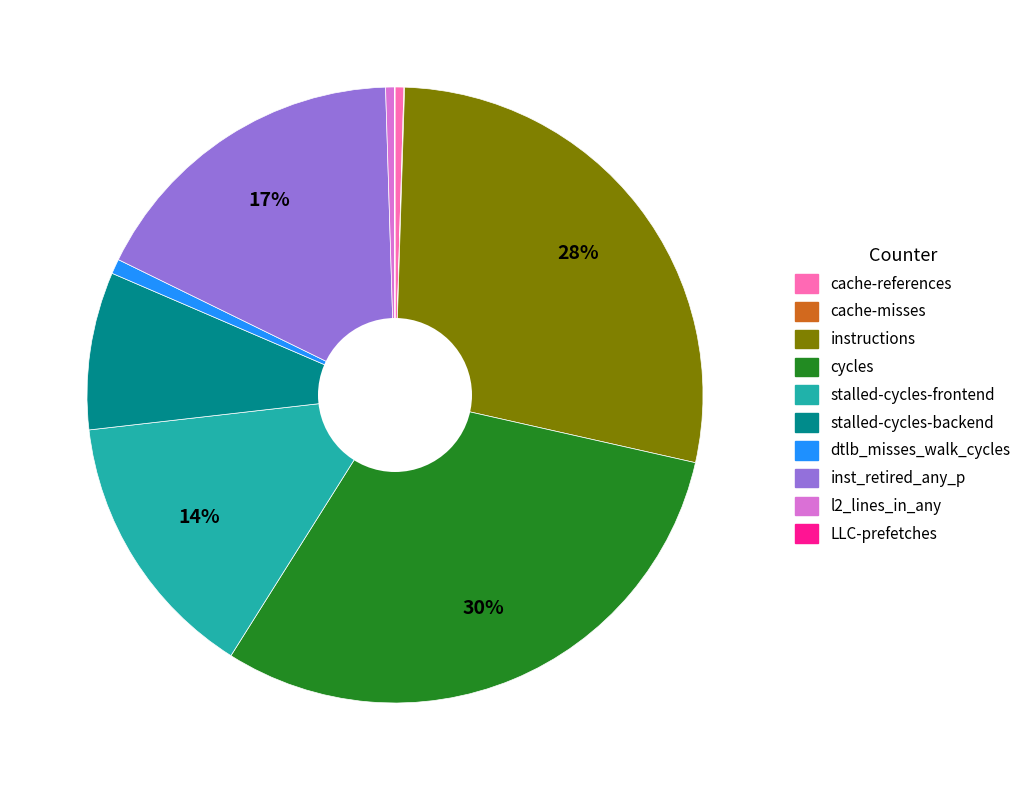

To the nearest percent, what is the combined percentage of dtlb_misses_walk_cycles and stalled-cycles-backend?

9%